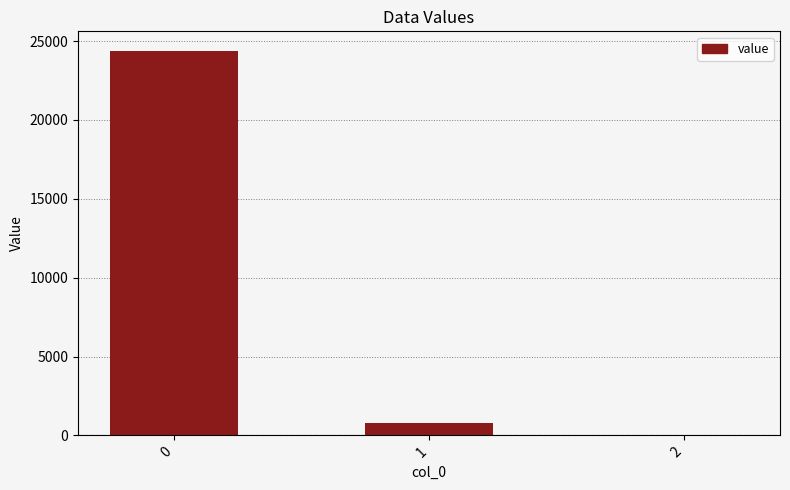

What is the maximum value shown in the chart?

24401.2